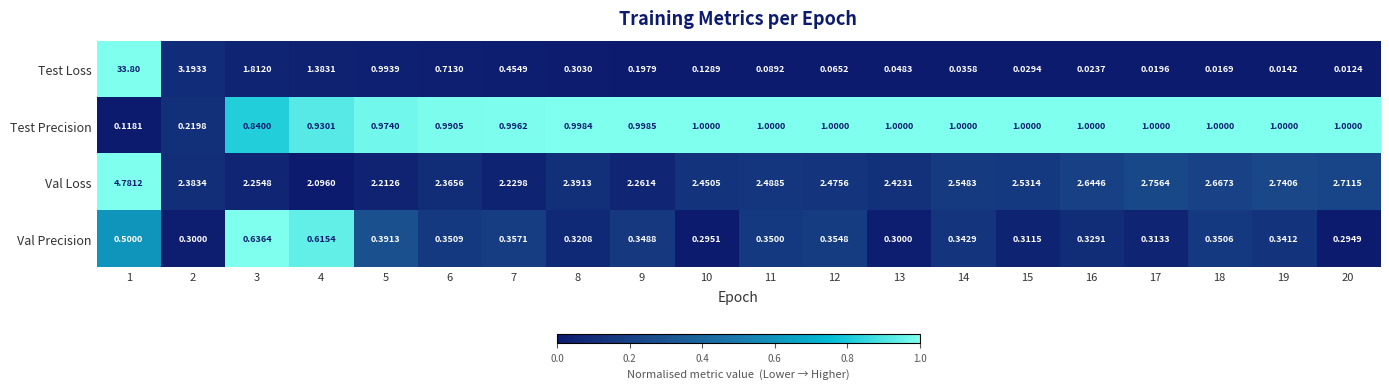

What is the total value across all series at 11?

3.9